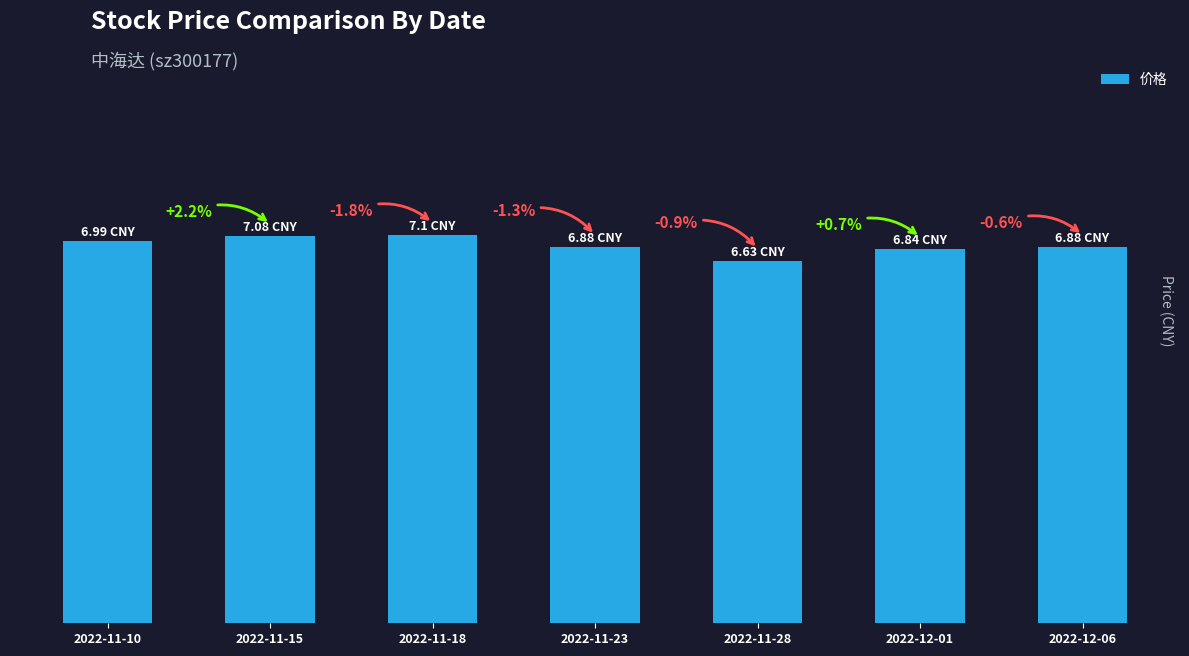

Reading left to right, list all the values displayed in this chart.

7.0	7.1	7.1	6.9	6.6	6.8	6.9